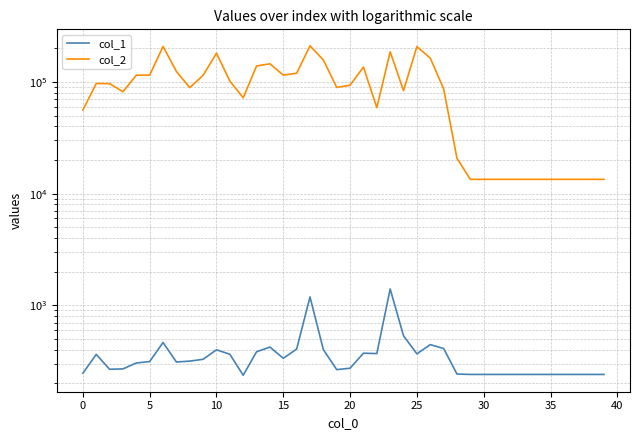

How many lines are shown in the chart?

2